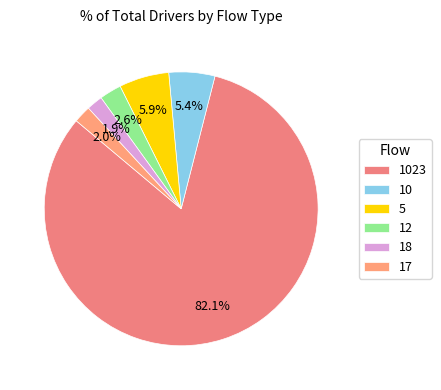

To the nearest percent, what is the average slice percentage?

17%